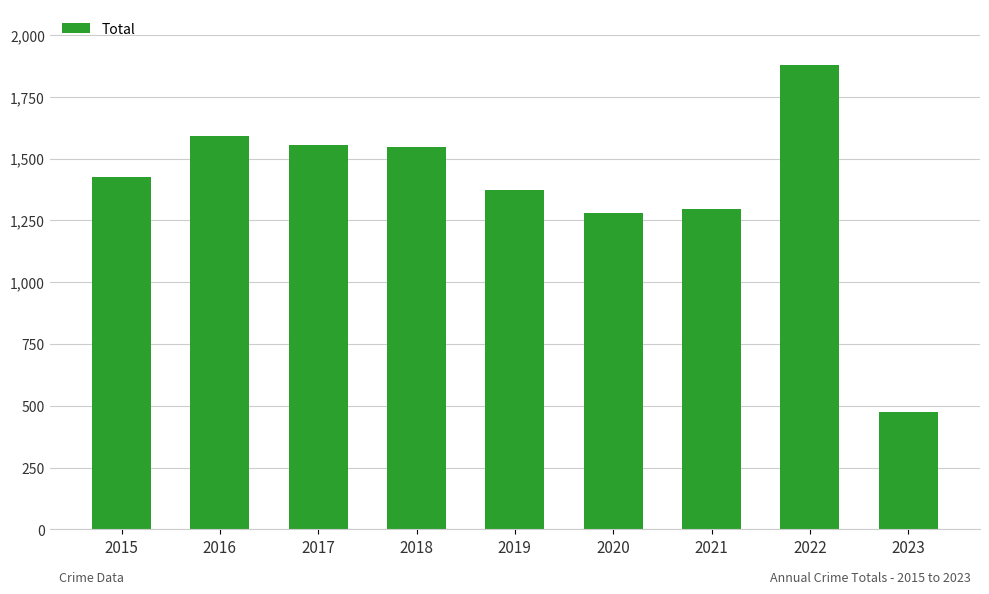

Which category has the lowest value across all series?

2023